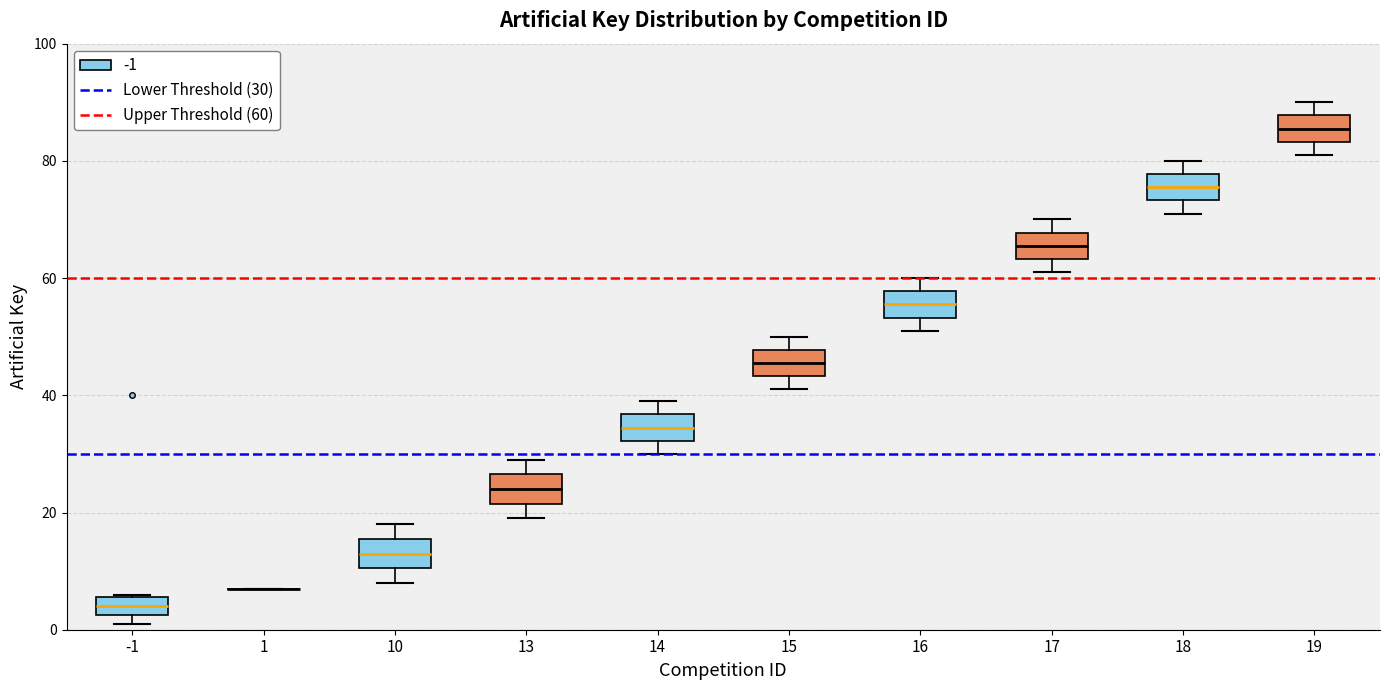

Where does the lower whisker of the box at x = 17 end on the y-axis? The values are not printed on the chart, so give them approximately, as read against the axis.

62